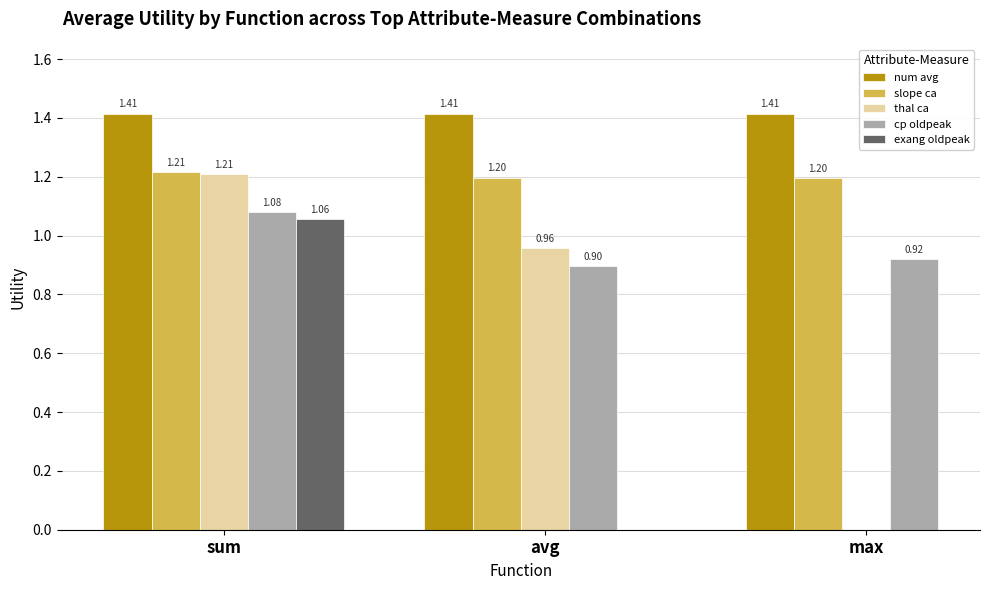

What is the difference between the maximum and minimum values in the cp oldpeak series?

0.2